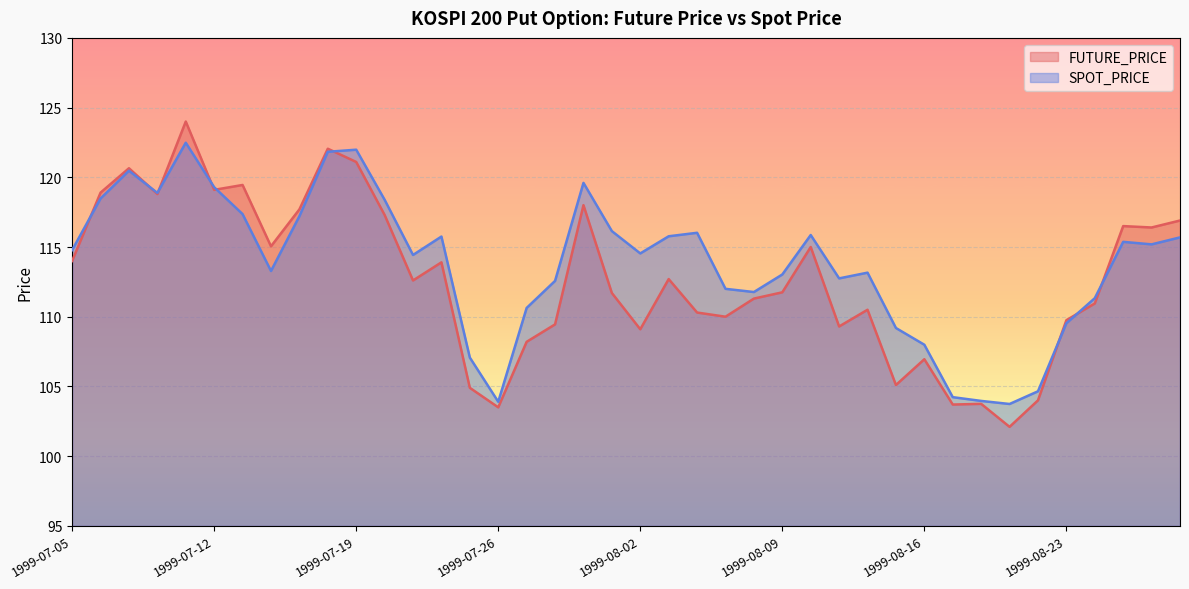

At which label does FUTURE_PRICE first exceed 112?

1999-07-05